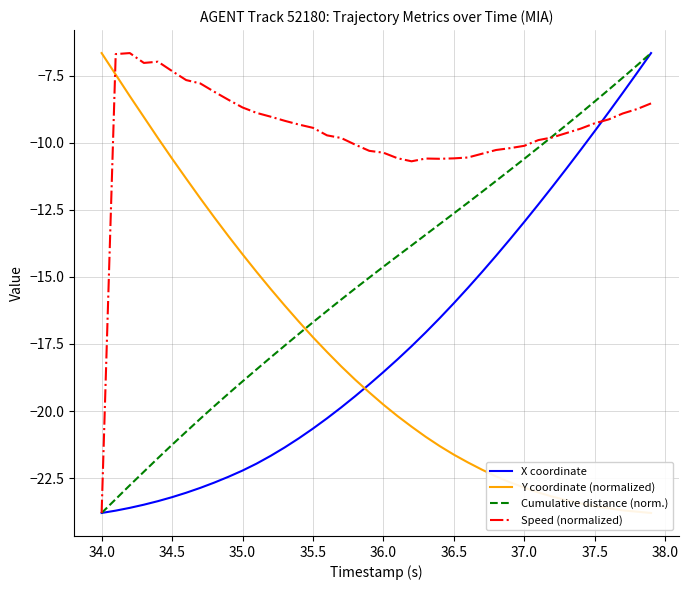

How many intersections are there between X coordinate and Cumulative distance (norm.)?

1